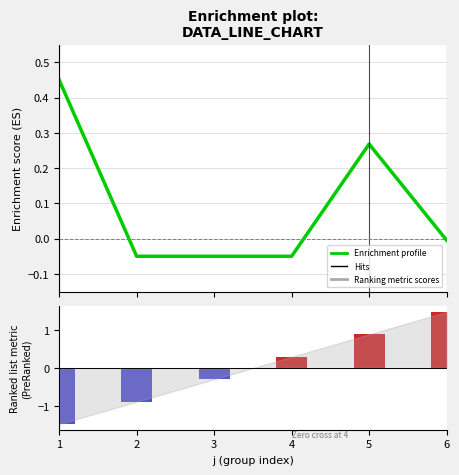

Are the bars grouped side by side (vs. stacked)?

Yes